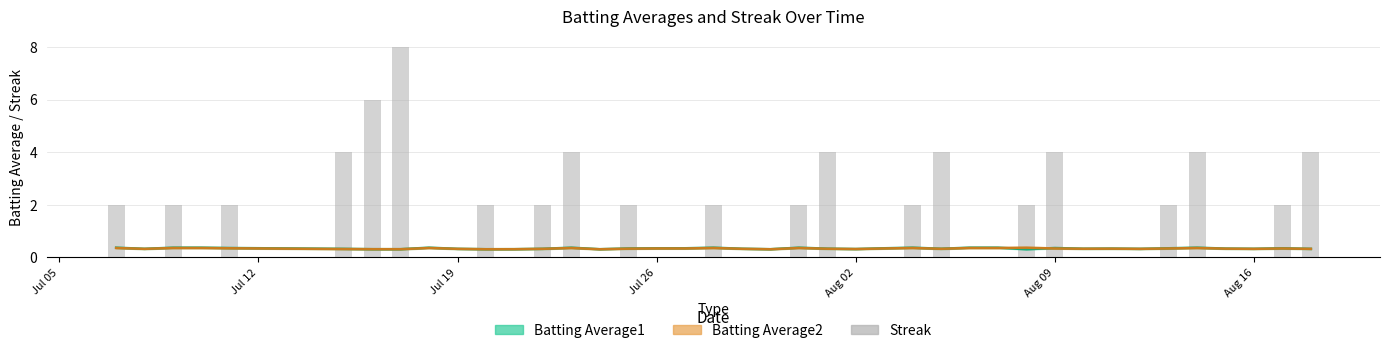

What is the average value?

2